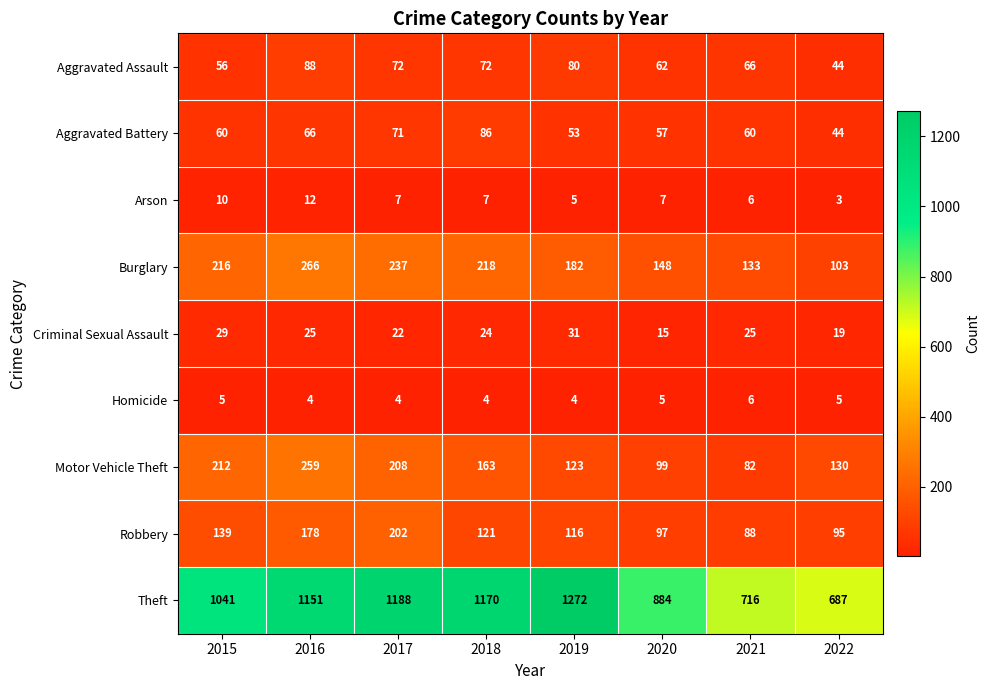

Is the value of Motor Vehicle Theft at 2020 greater than the value of Burglary at 2019?

No